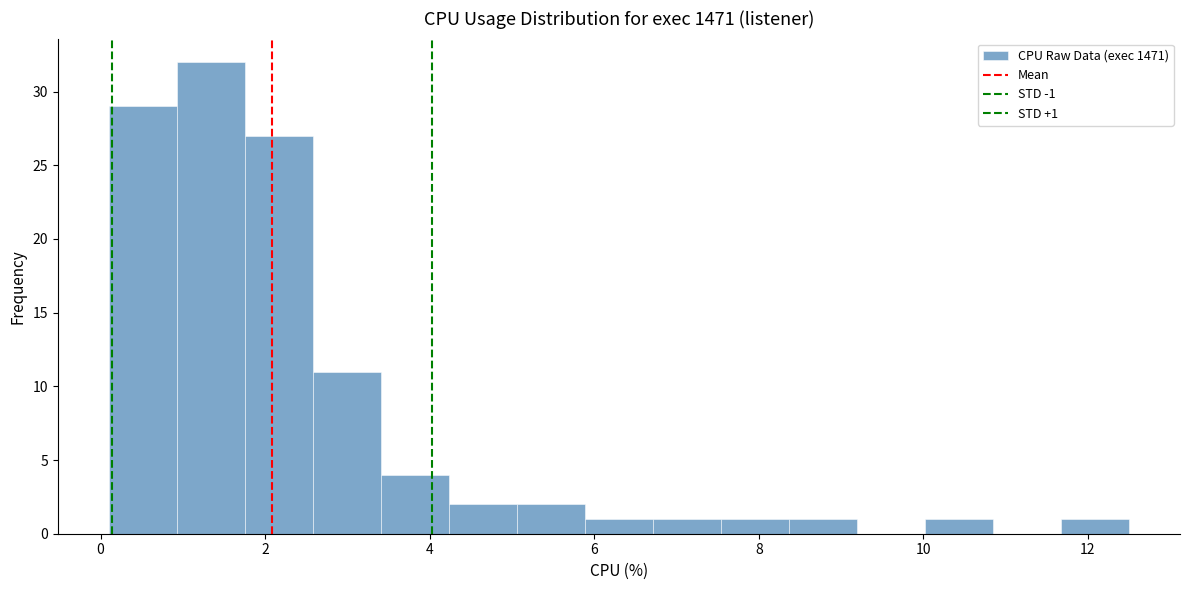

Over which range of the x-axis is the bar tallest?

1.0 to 1.8